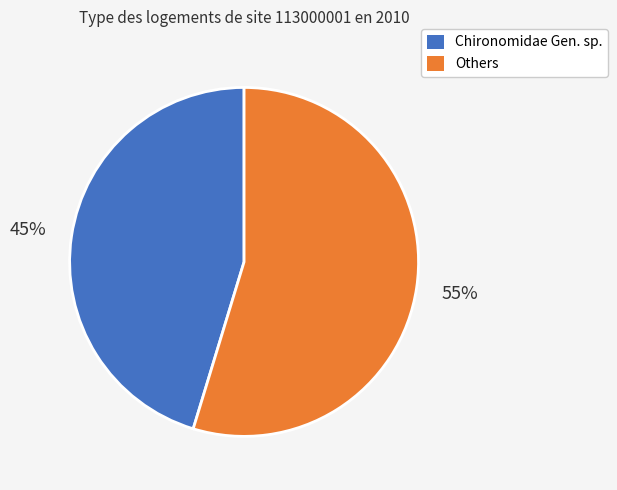

Is there a majority slice in this chart?

Yes